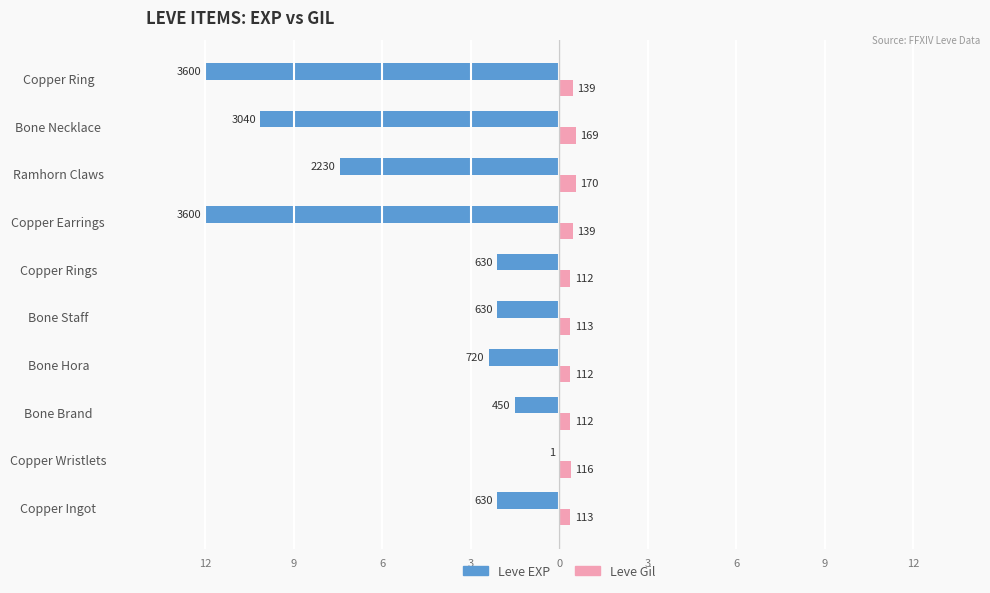

Reading left to right, extract all data points from this chart.

Leve EXP: -2.1	-0.0	-1.5	-2.4	-2.1	-2.1	-12.0	-7.4	-10.1	-12.0
Leve Gil: 0.4	0.4	0.4	0.4	0.4	0.4	0.5	0.6	0.6	0.5